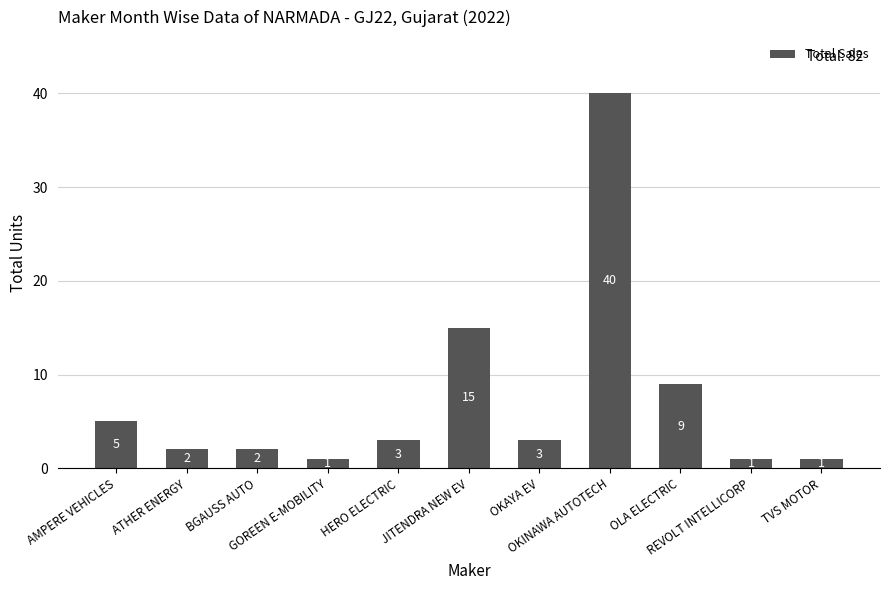

What is the average value?

7